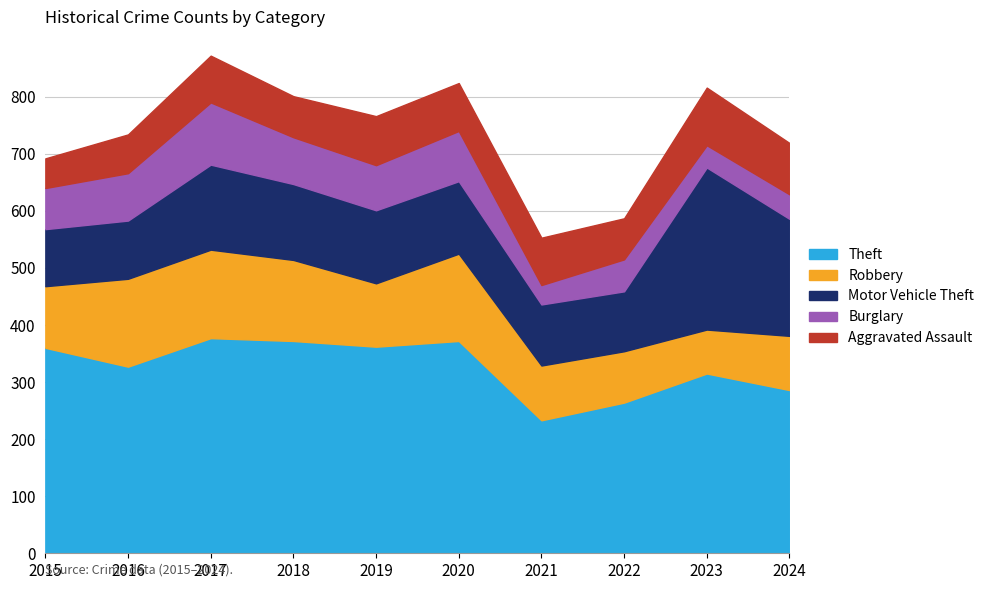

Which label corresponds to the smallest value in the chart?

2021